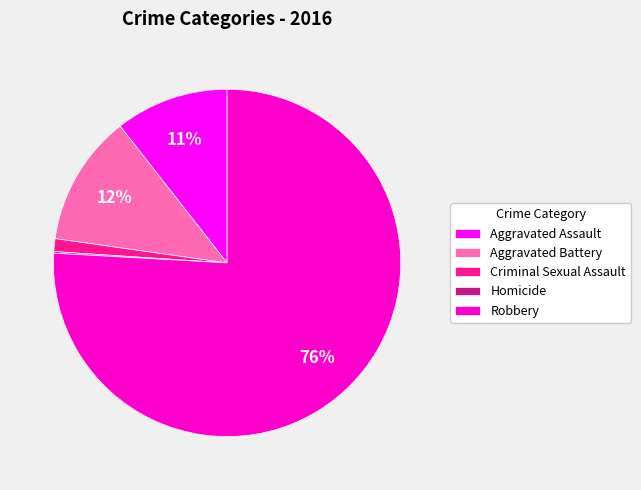

Which category has the biggest portion of the pie?

Robbery